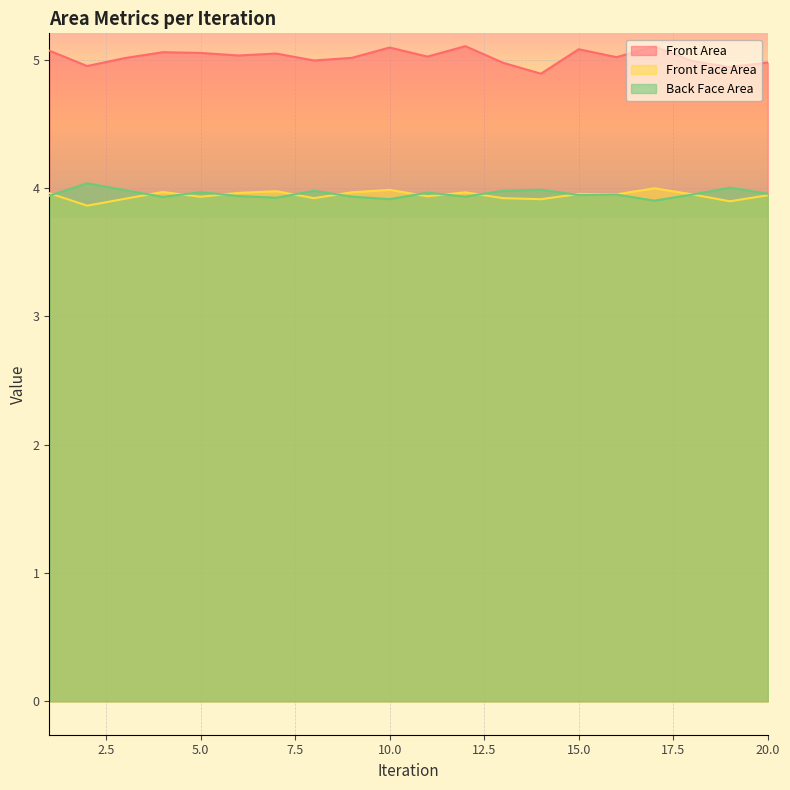

Which series has the widest spread of values?

Front Area